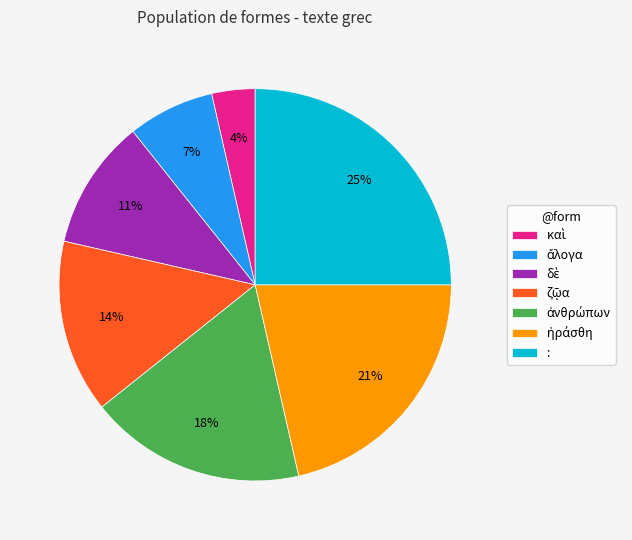

Is there a majority slice in this chart?

No